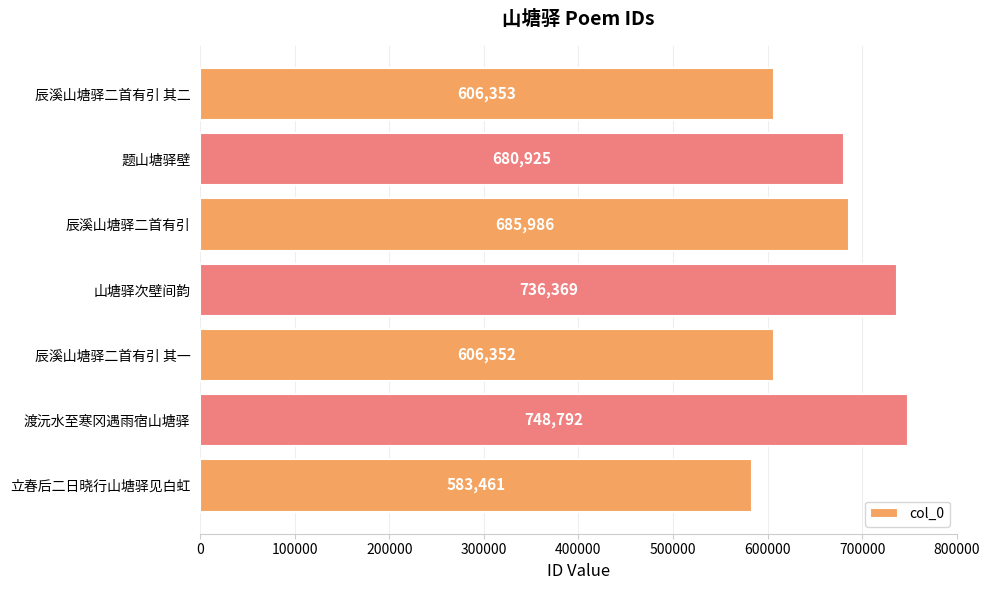

What is the smallest value displayed?

583461